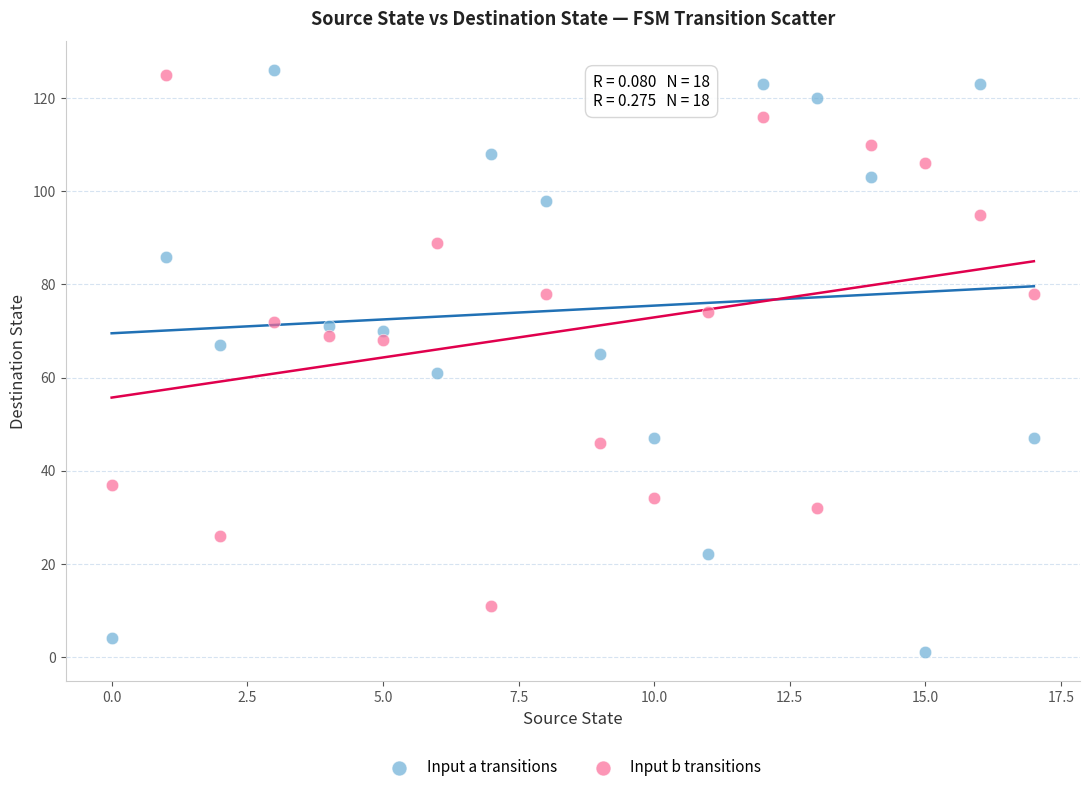

Which series has the largest Y range (max minus min)?

Input a transitions